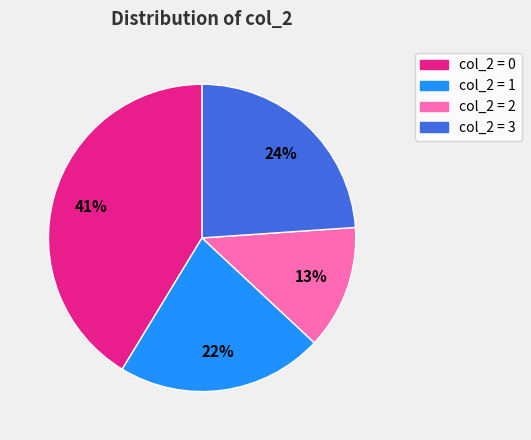

Does any single category account for the majority?

No